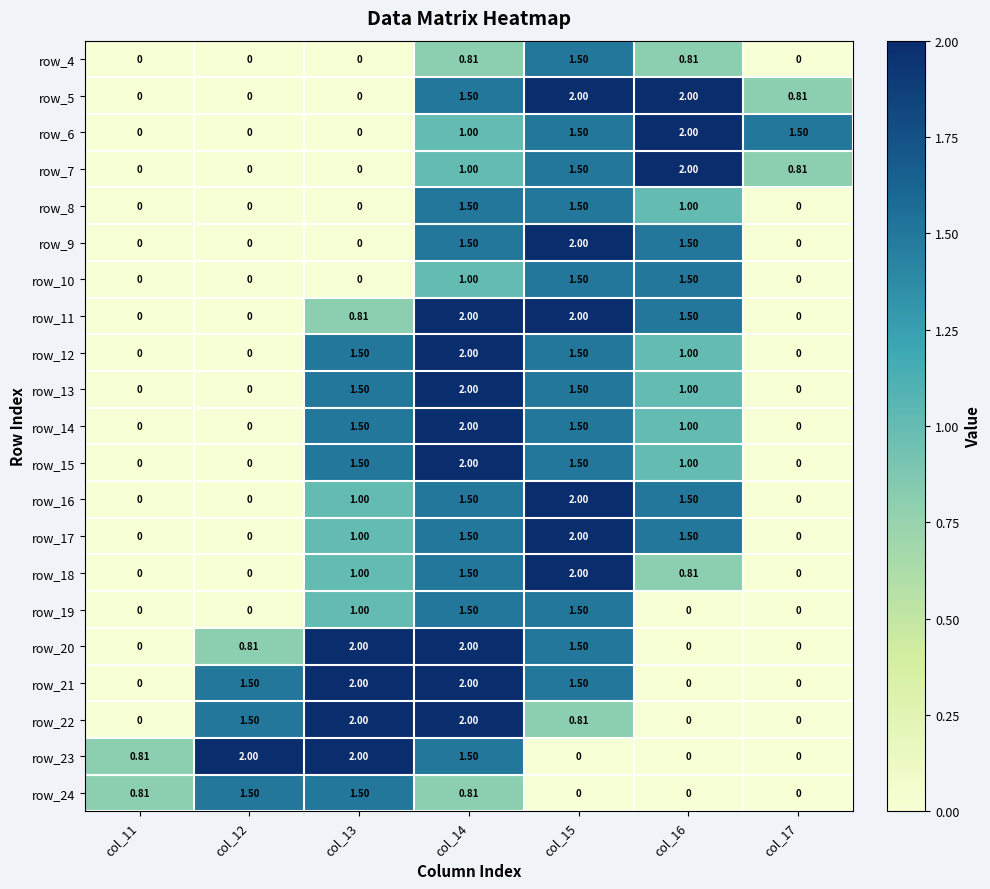

Is the value of row_22 at col_15 greater than the value of row_15 at col_12?

Yes